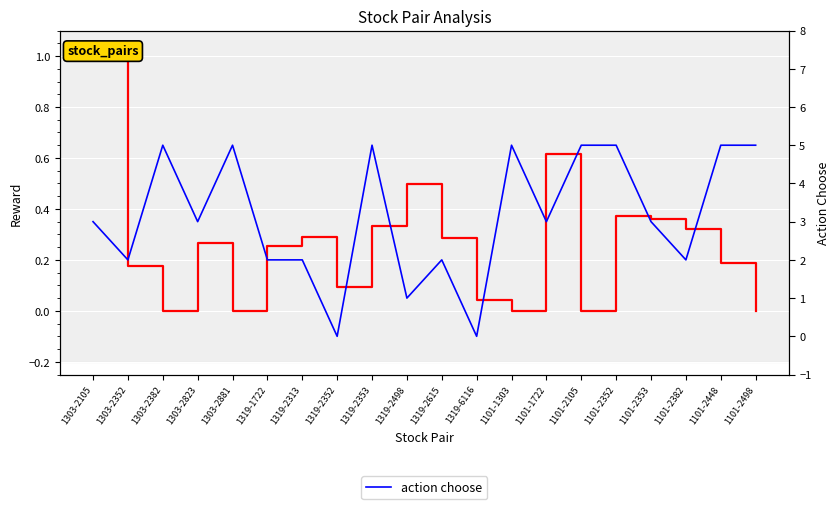

How many values in reward are above zero?

15